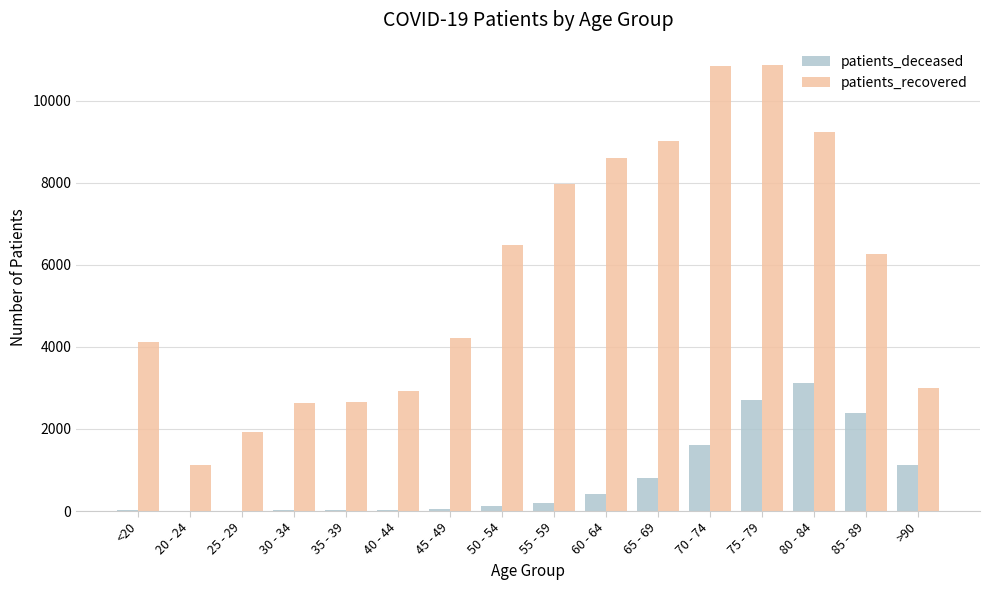

What is the maximum value for patients_recovered?

10868